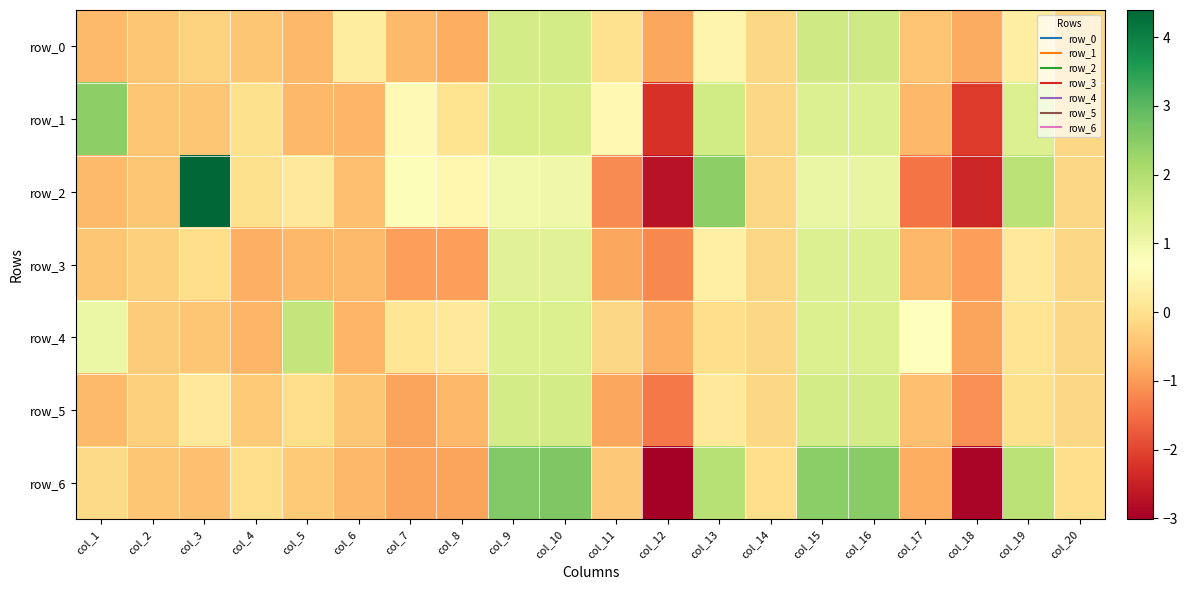

List the series in order of their peak value, highest first.

row_2, row_6, row_1, row_4, row_0, row_5, row_3